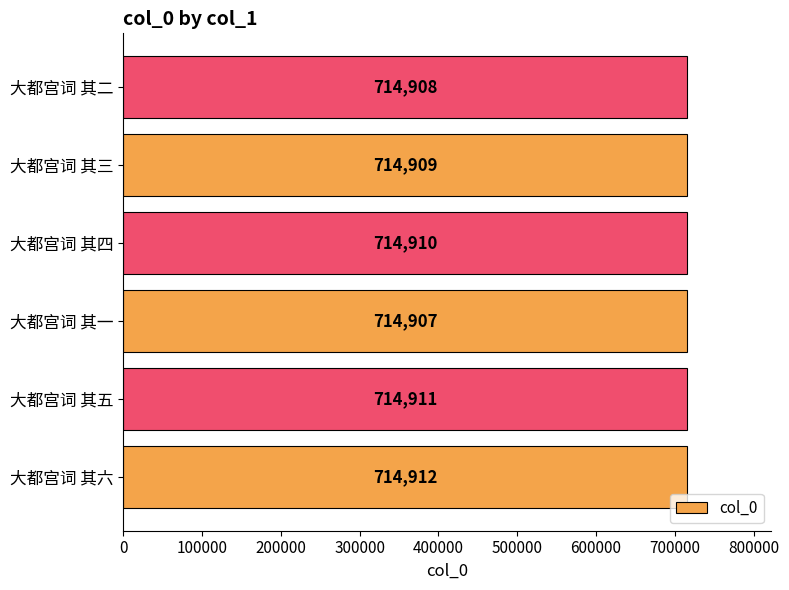

How many bars are there in total?

6